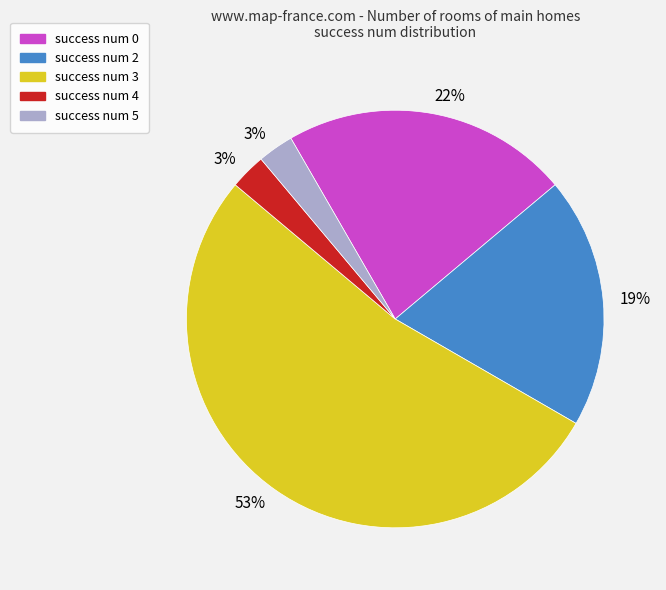

How many slices are in this pie chart?

5